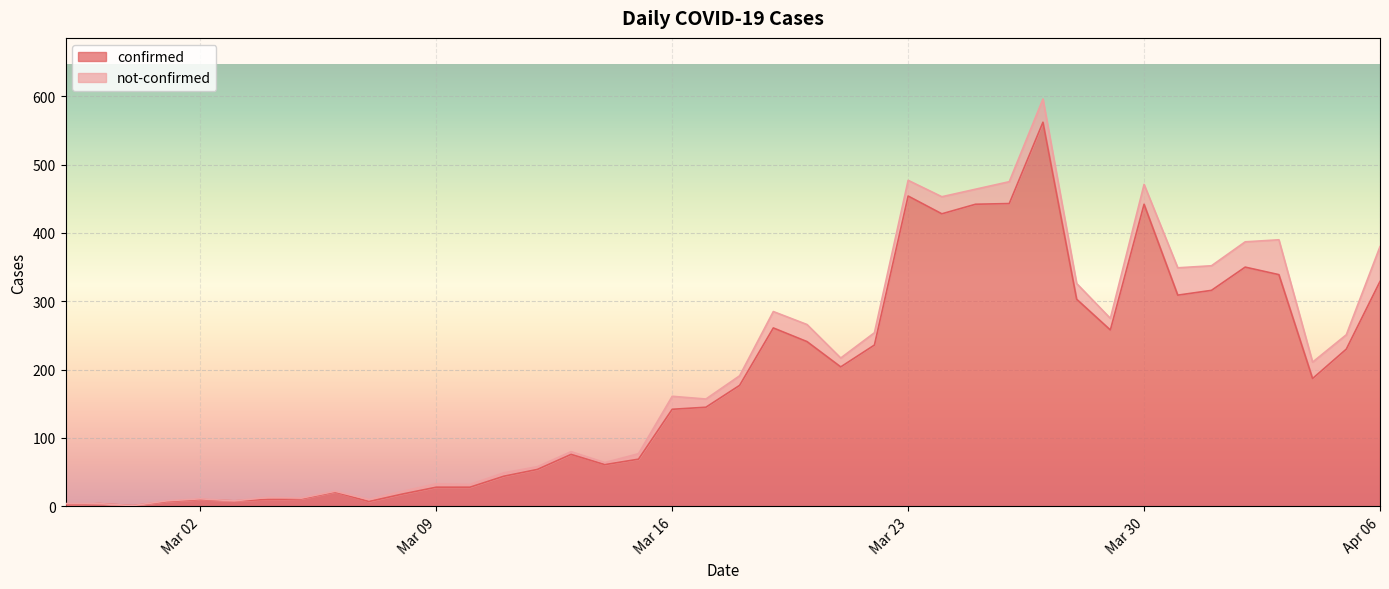

What is the highest value of the confirmed series?

562